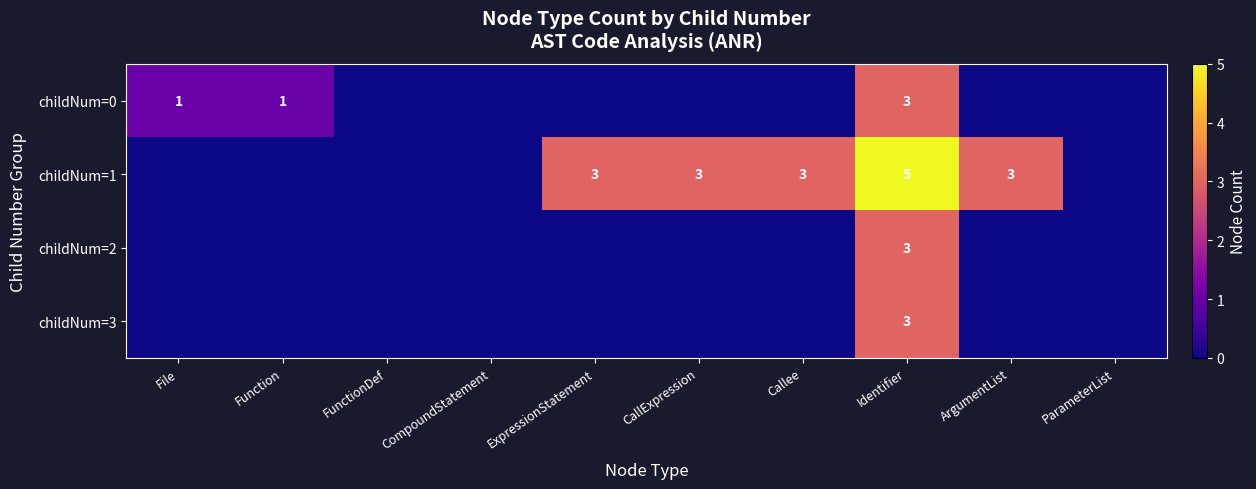

What is the difference between the highest and lowest values at ExpressionStatement?

3